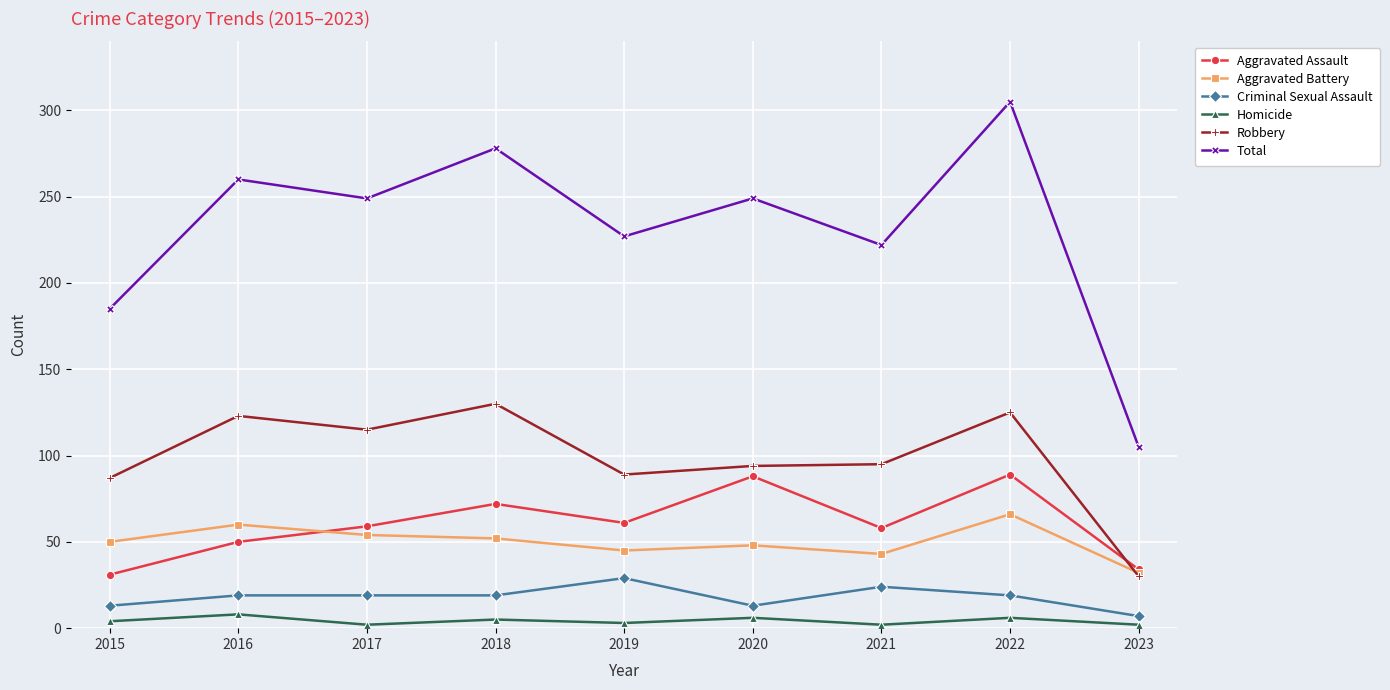

Which series has the widest spread of values?

Total